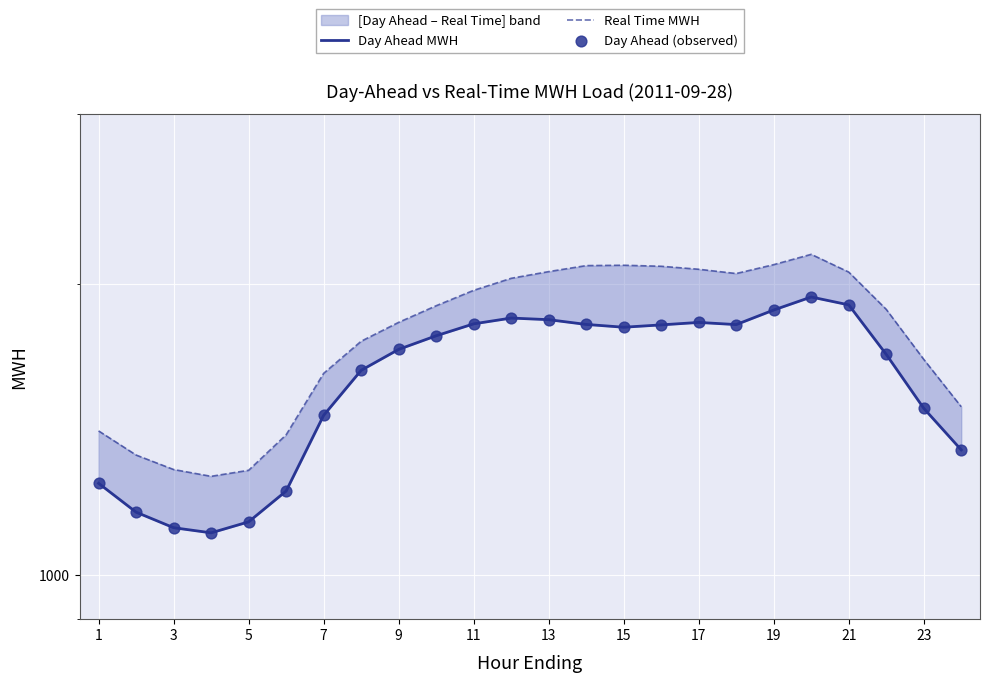

At how many categories does at least one series exceed 1750?

14